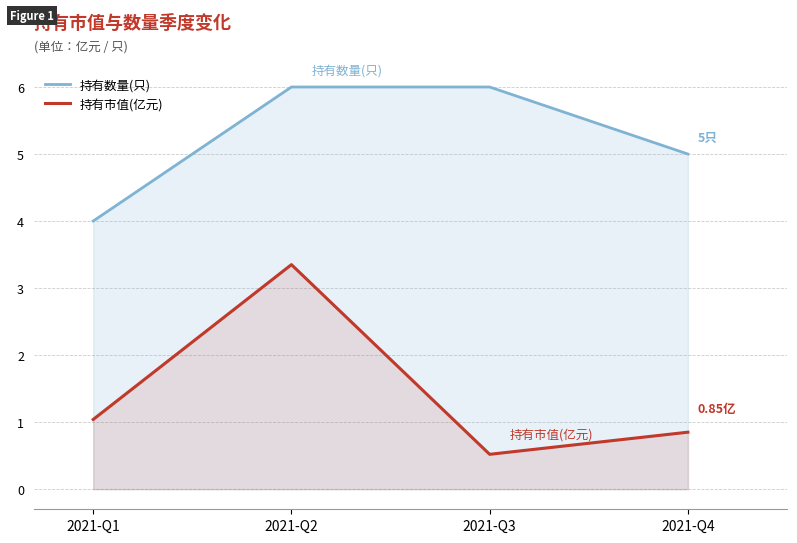

How many values in the 持有市值(亿元) series are below 1?

2